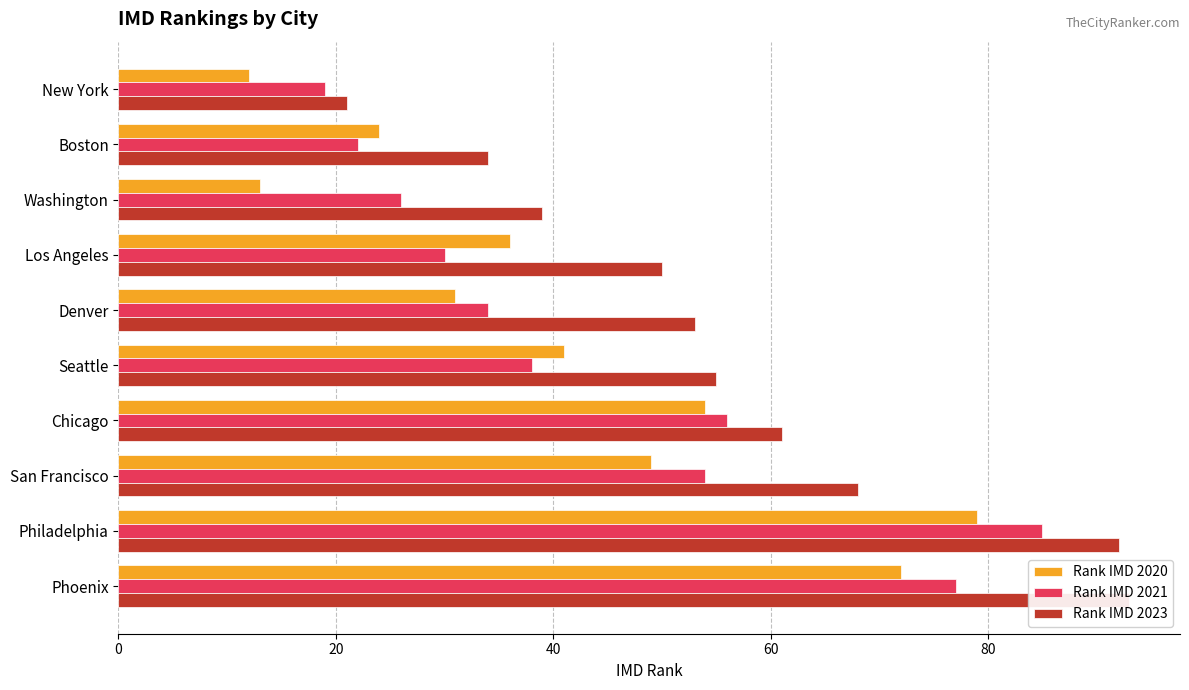

How many data points in Rank IMD 2020 are above 41?

4